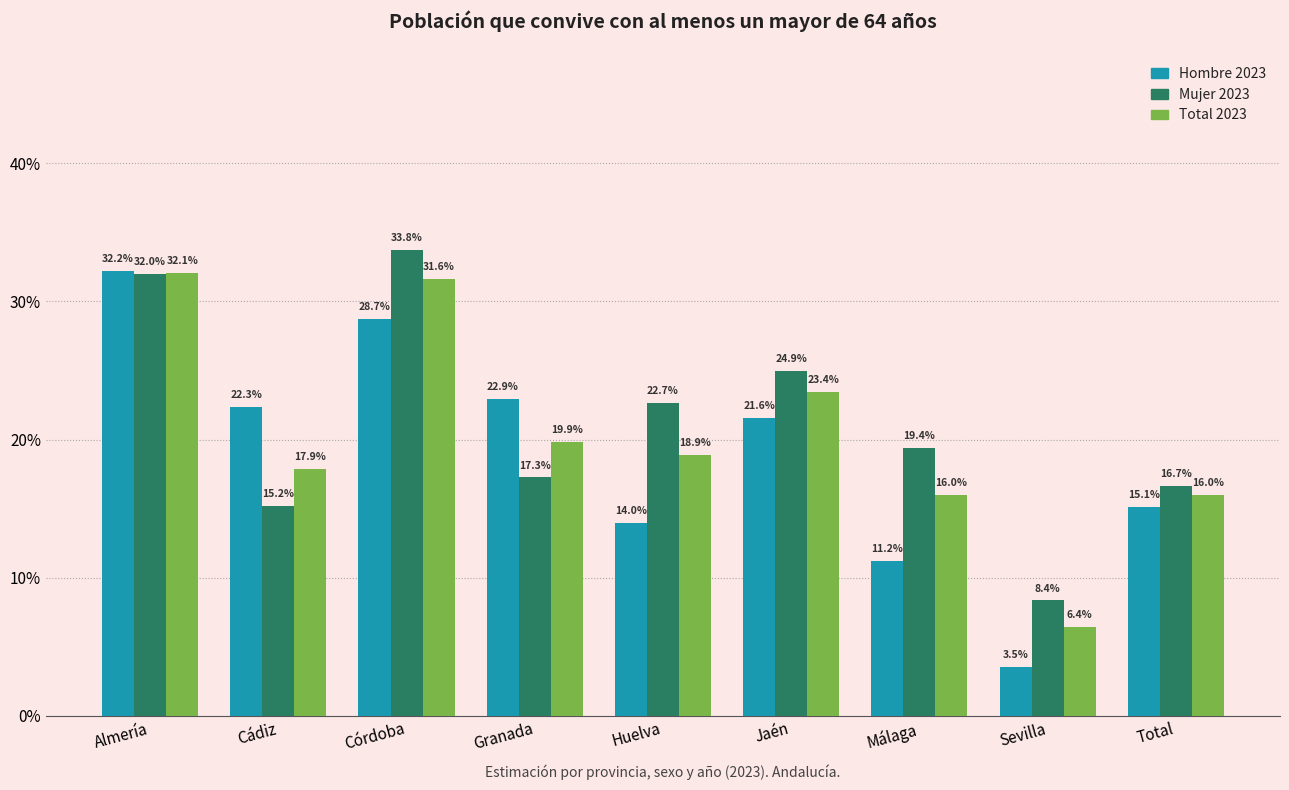

Does the chart contain stacked bars?

No